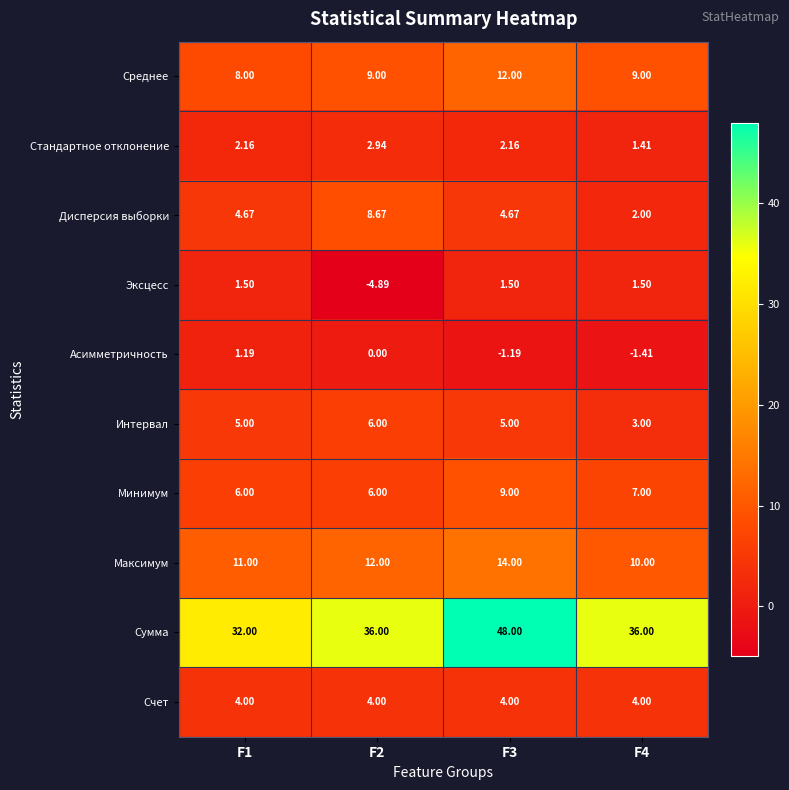

Which series has the largest total across all categories?

Сумма